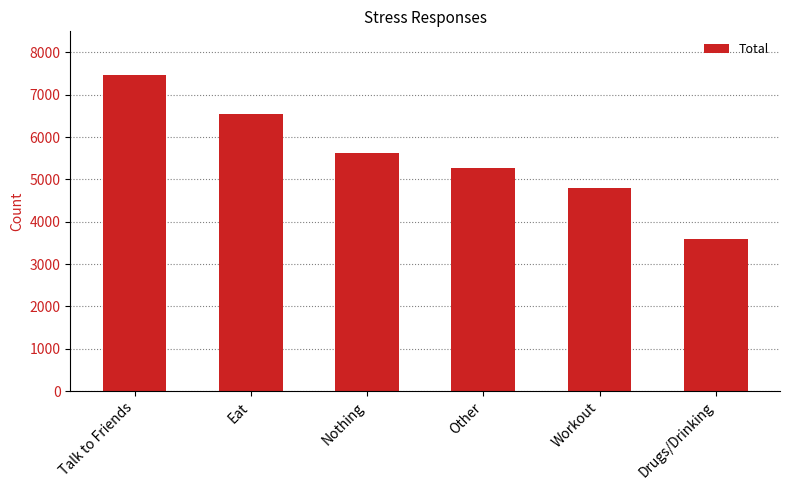

What is the label of the 1st bar from the left?

Talk to Friends